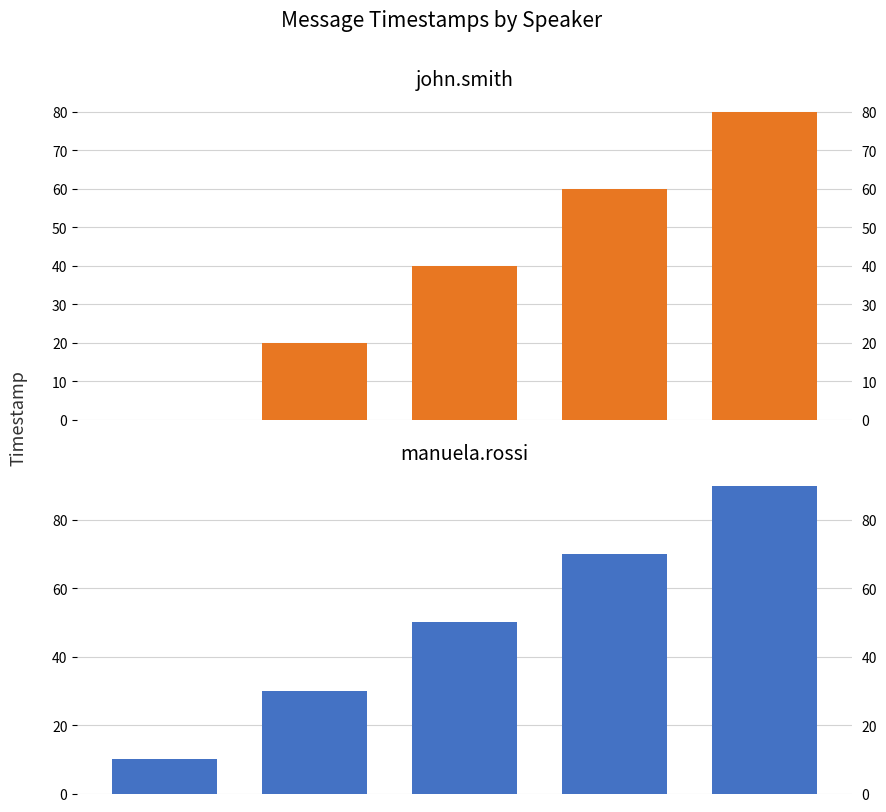

What is the spread (max minus min) of values at 4?

10